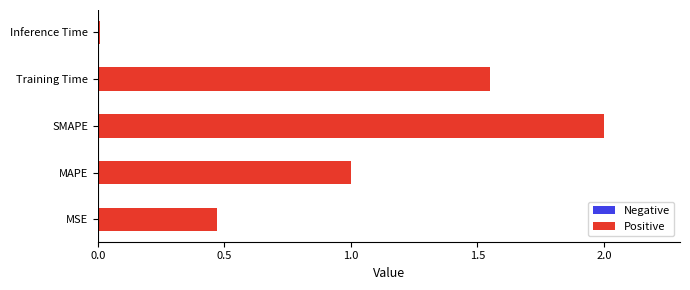

Rank the categories by value from lowest to highest.

Inference Time, MSE, MAPE, Training Time, SMAPE